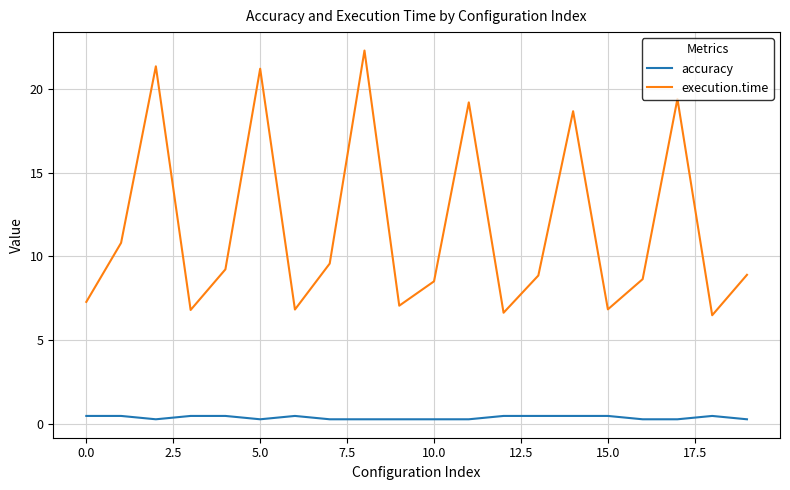

What is the highest value of the accuracy series?

0.5